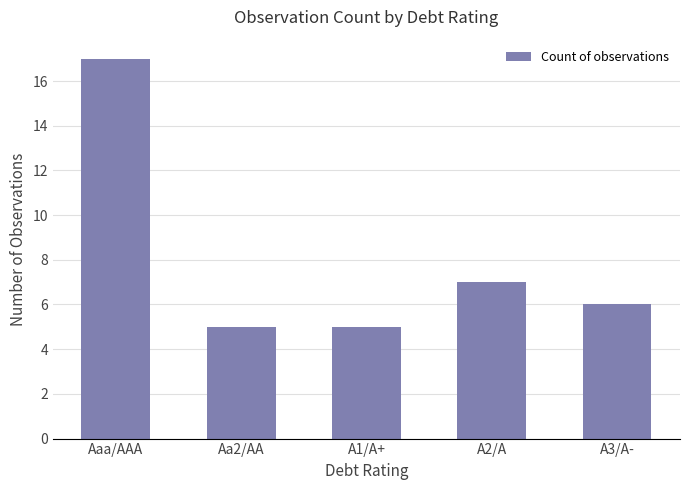

Between Aa2/AA and A3/A-, which is larger?

A3/A-